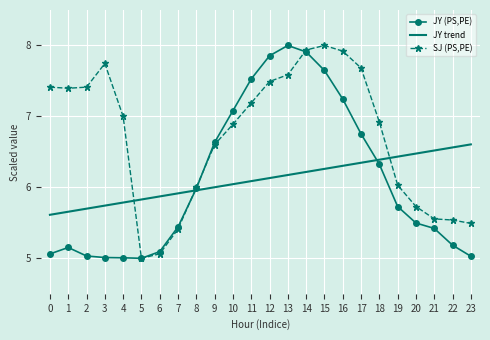

True or false: JY (PS,PE) and SJ (PS,PE) intersect in this chart.

True